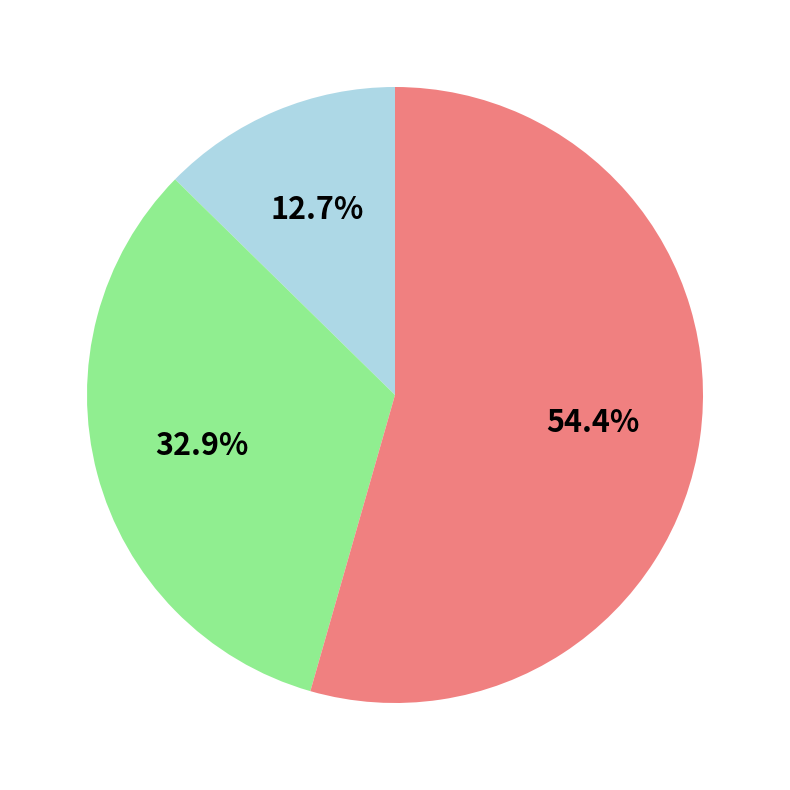

Does any single category account for the majority?

Yes